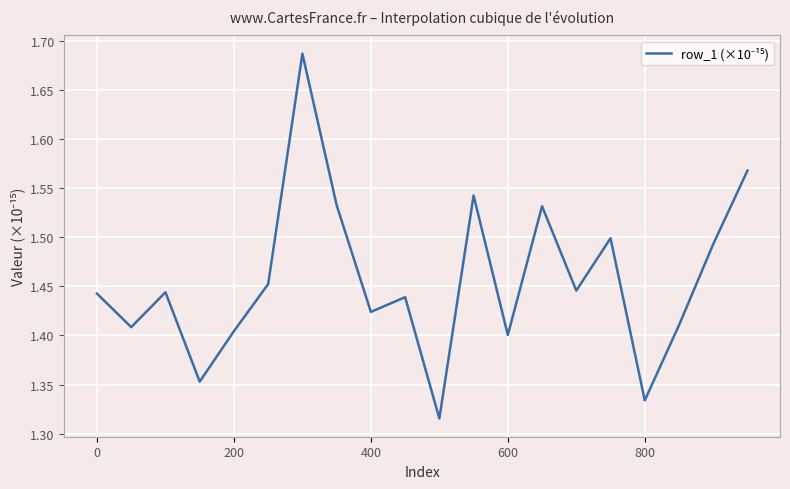

True or false: there are more than 1 points higher than both neighbors.

True